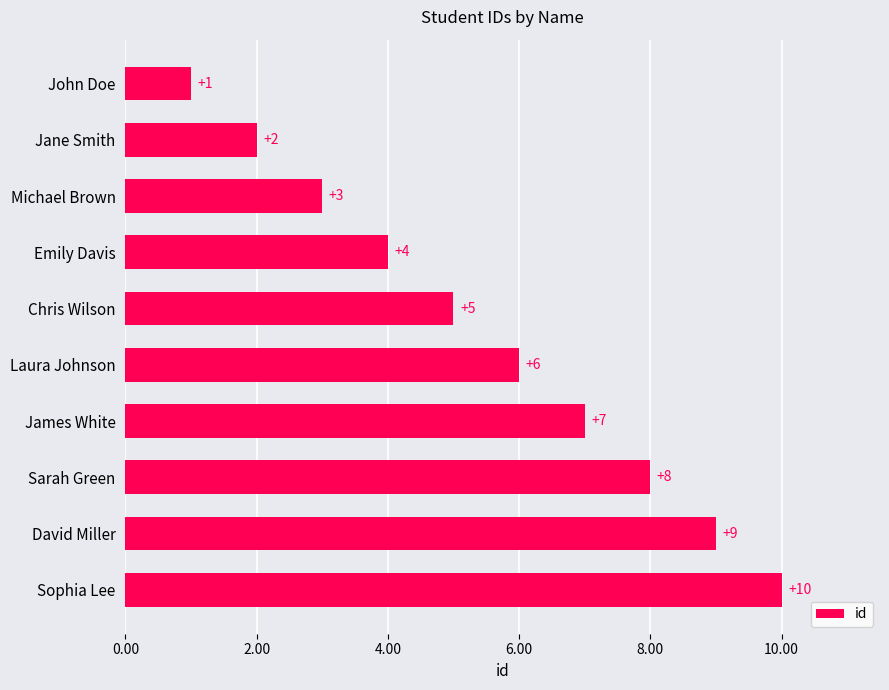

Rank the categories by value from highest to lowest.

Sophia Lee, David Miller, Sarah Green, James White, Laura Johnson, Chris Wilson, Emily Davis, Michael Brown, Jane Smith, John Doe